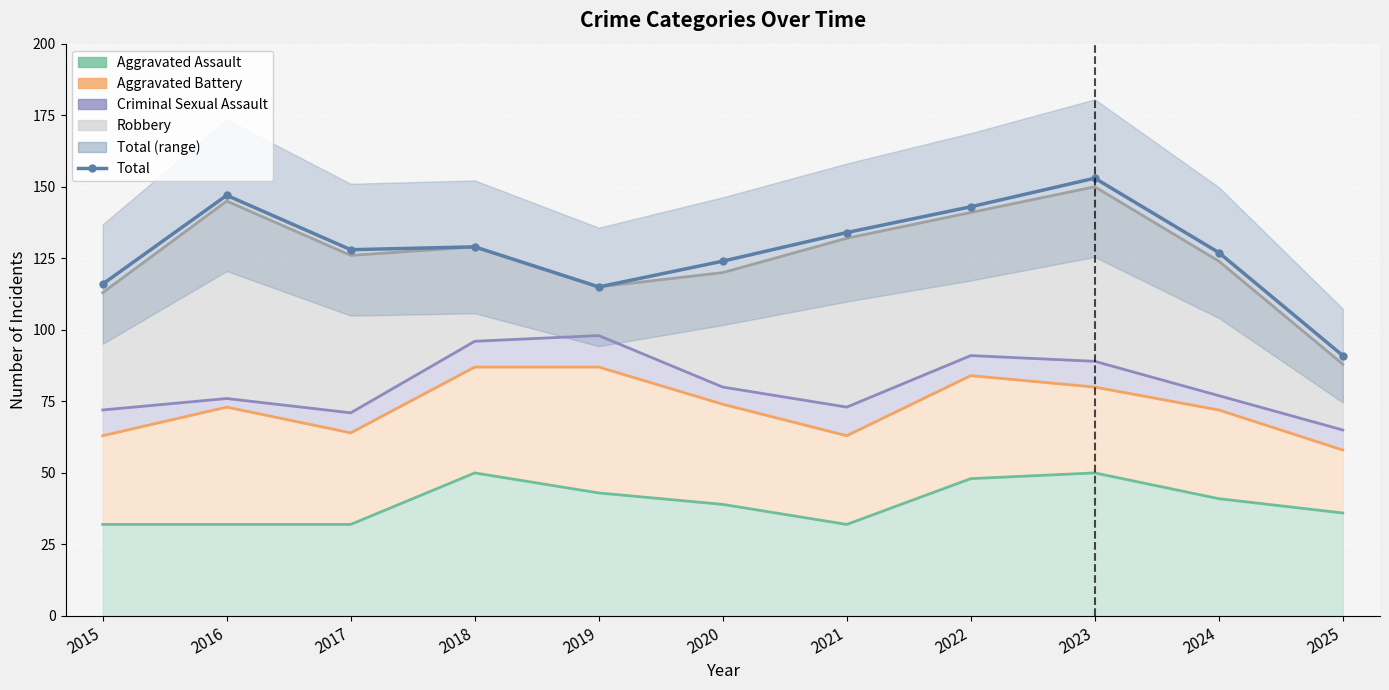

What is the difference between the maximum and minimum values?

62